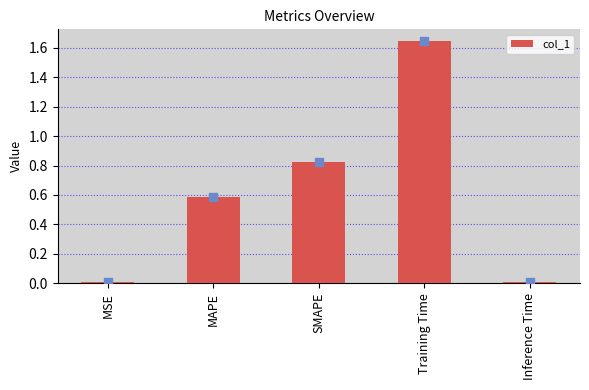

Which has a higher value, Inference Time or SMAPE?

SMAPE